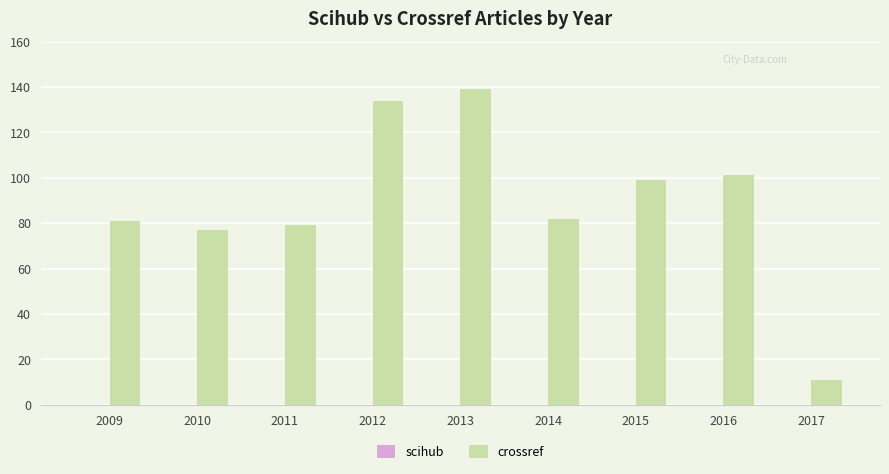

What is the average value?

89